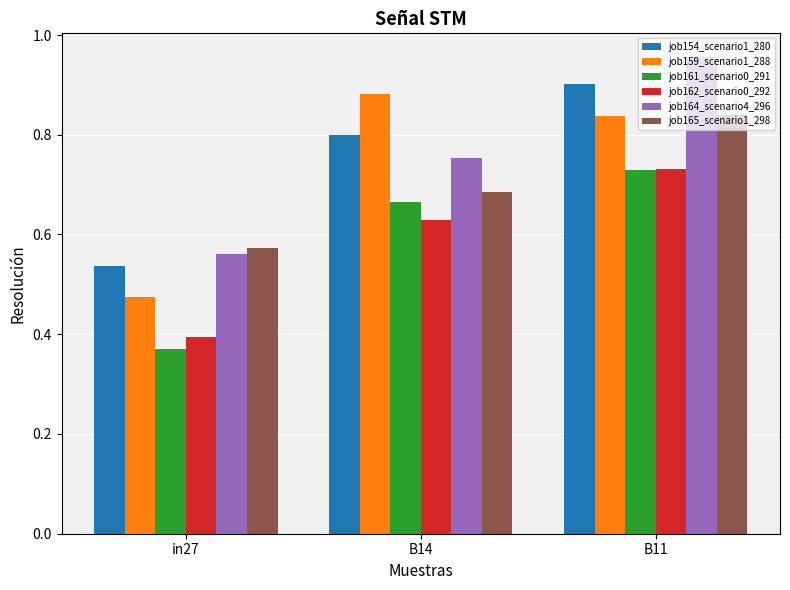

Between in27 and B11, which series saw the biggest shift?

job164_scenario4_296